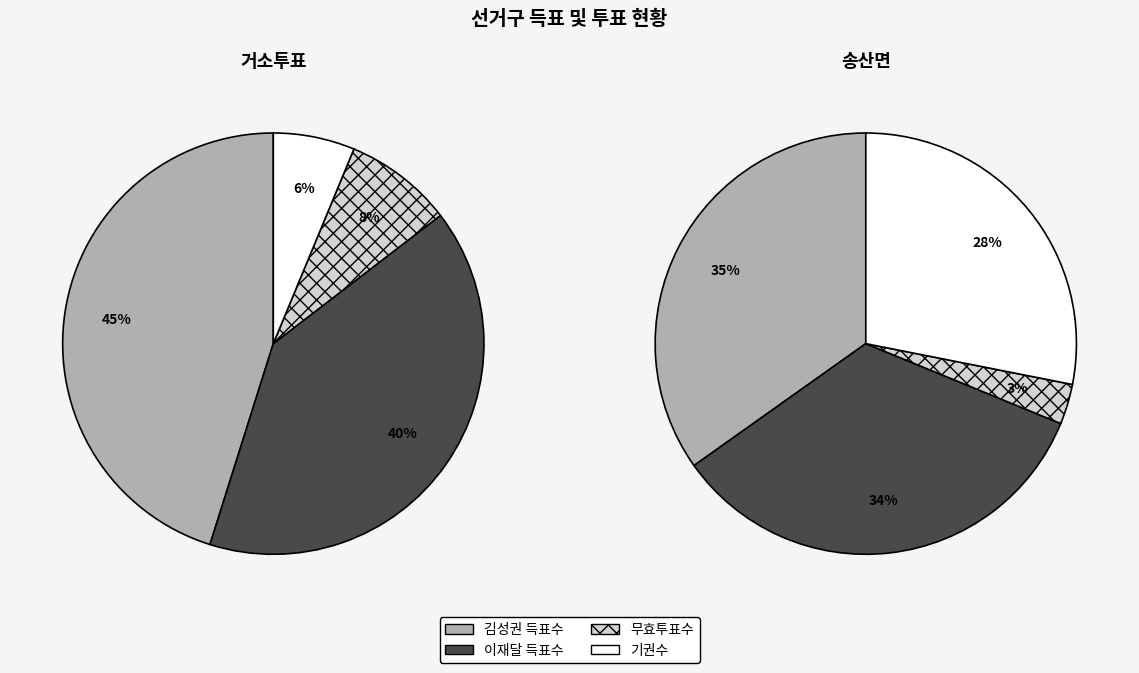

Is it true that 송산면 is 86% of the pie?

False